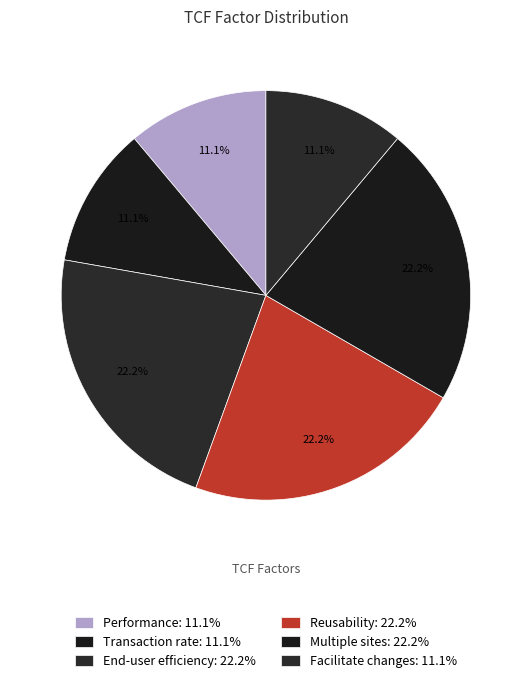

To the nearest percent, what is the combined percentage of Multiple sites and Transaction rate?

33%